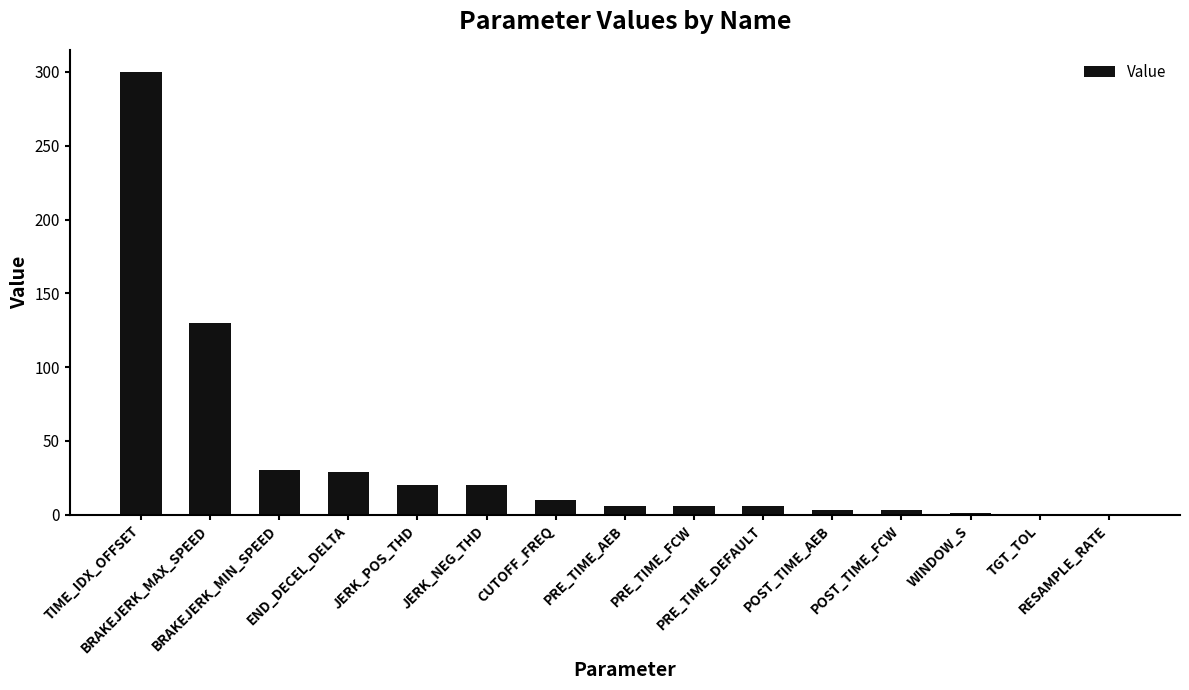

What is the change in value from TIME_IDX_OFFSET to PRE_TIME_DEFAULT?

-294.0